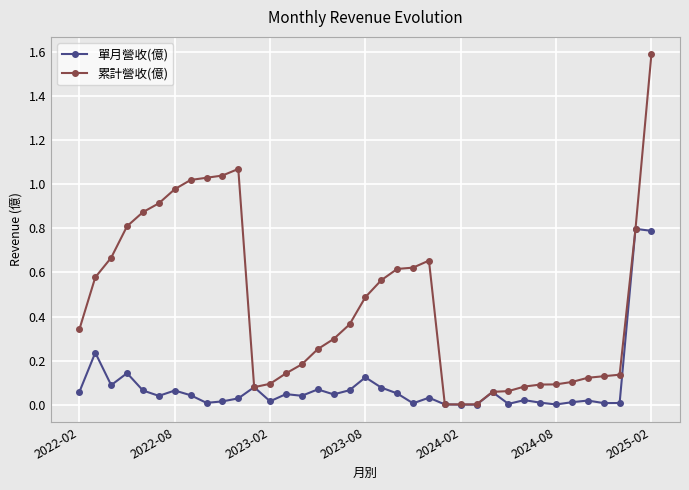

Which series has the largest range (max minus min)?

累計營收(億)